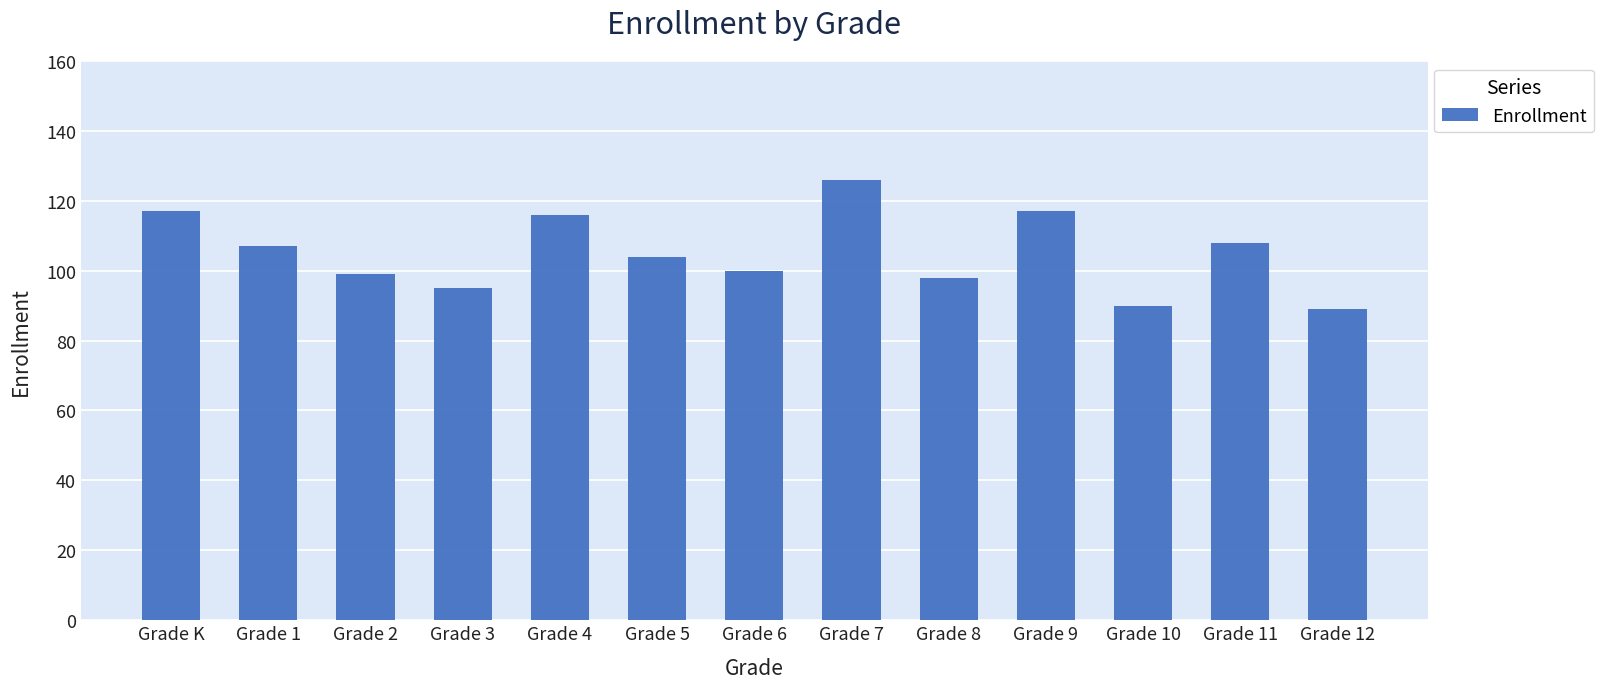

What is the difference between the maximum and minimum values?

37